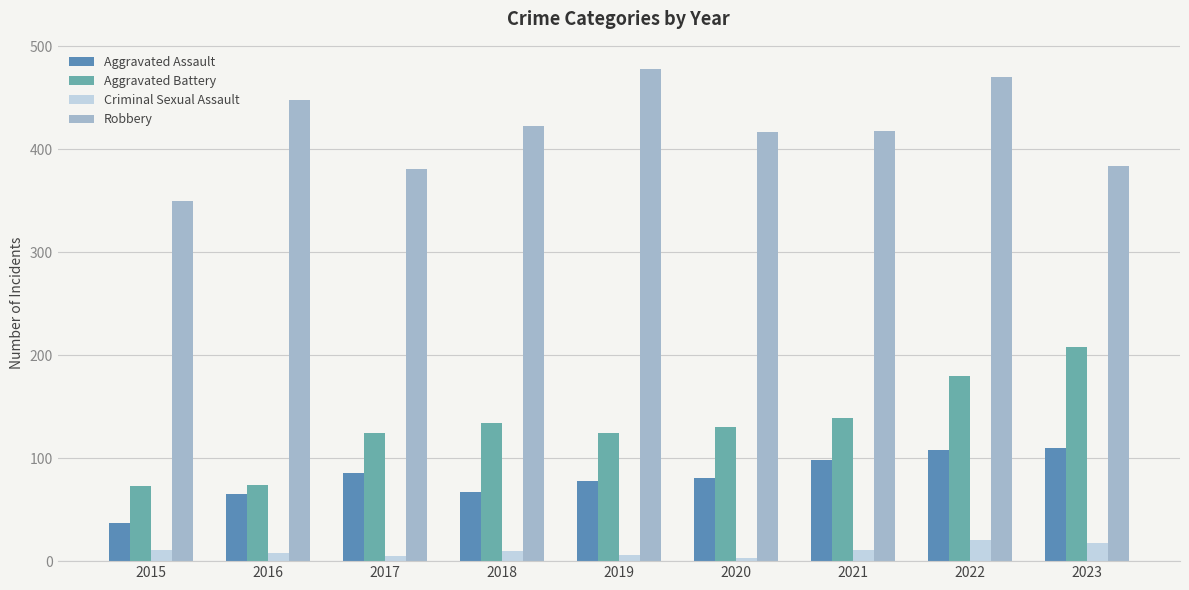

Rank the categories by Criminal Sexual Assault value from highest to lowest.

2022, 2023, 2015, 2021, 2018, 2016, 2019, 2017, 2020